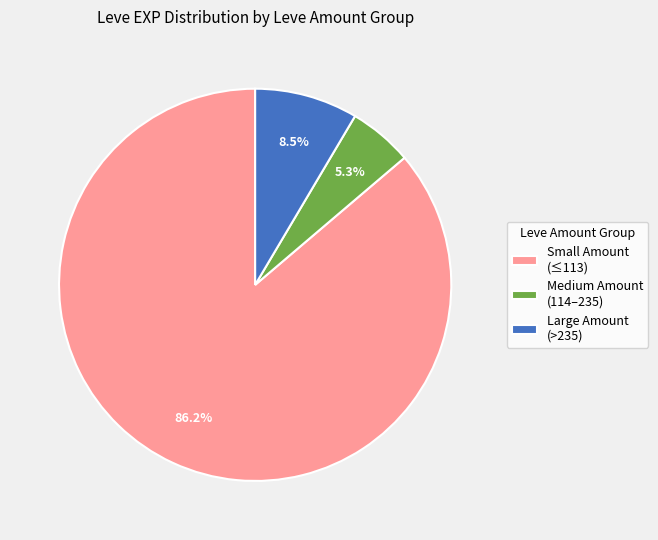

What is the smallest slice in the pie chart?

Medium Amount (114–235)